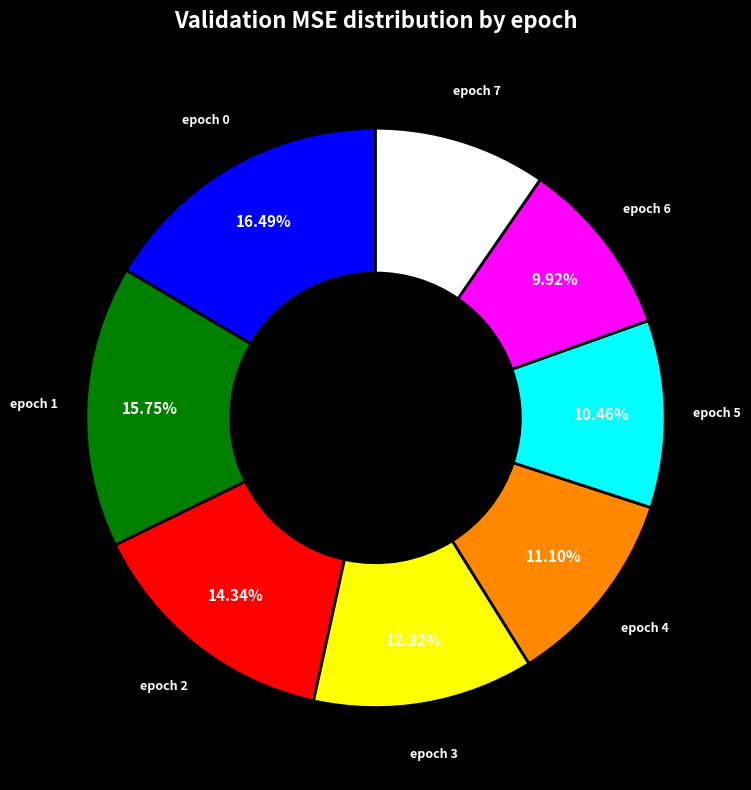

How many segments does this pie chart have?

8